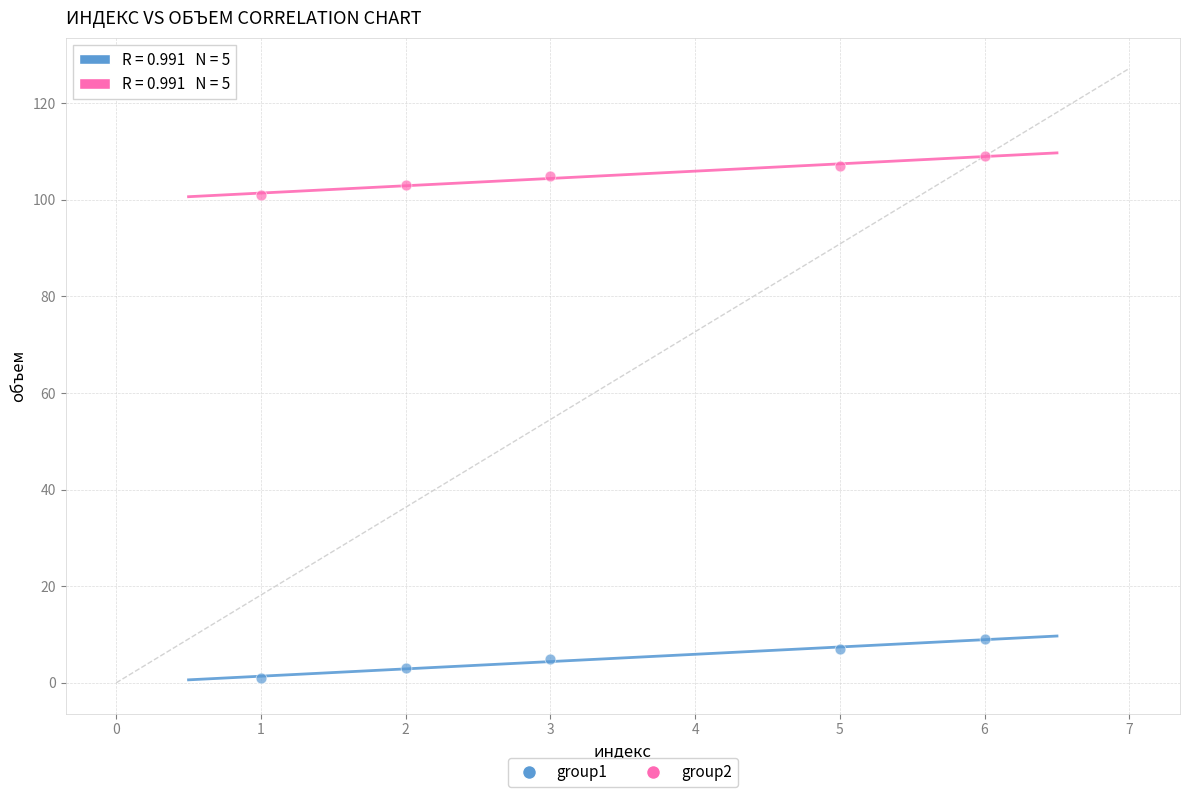

Across all data points, what is the average Y value?

55